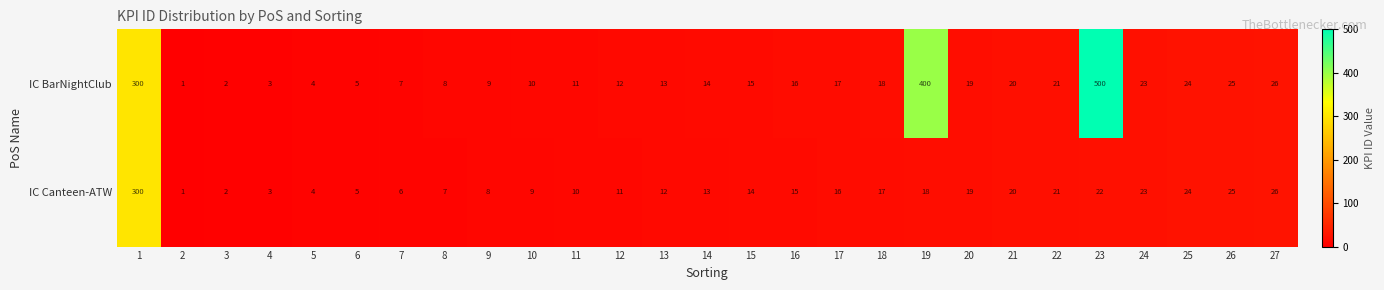

The value of IC Canteen-ATW at 5 is 4. True or false?

True